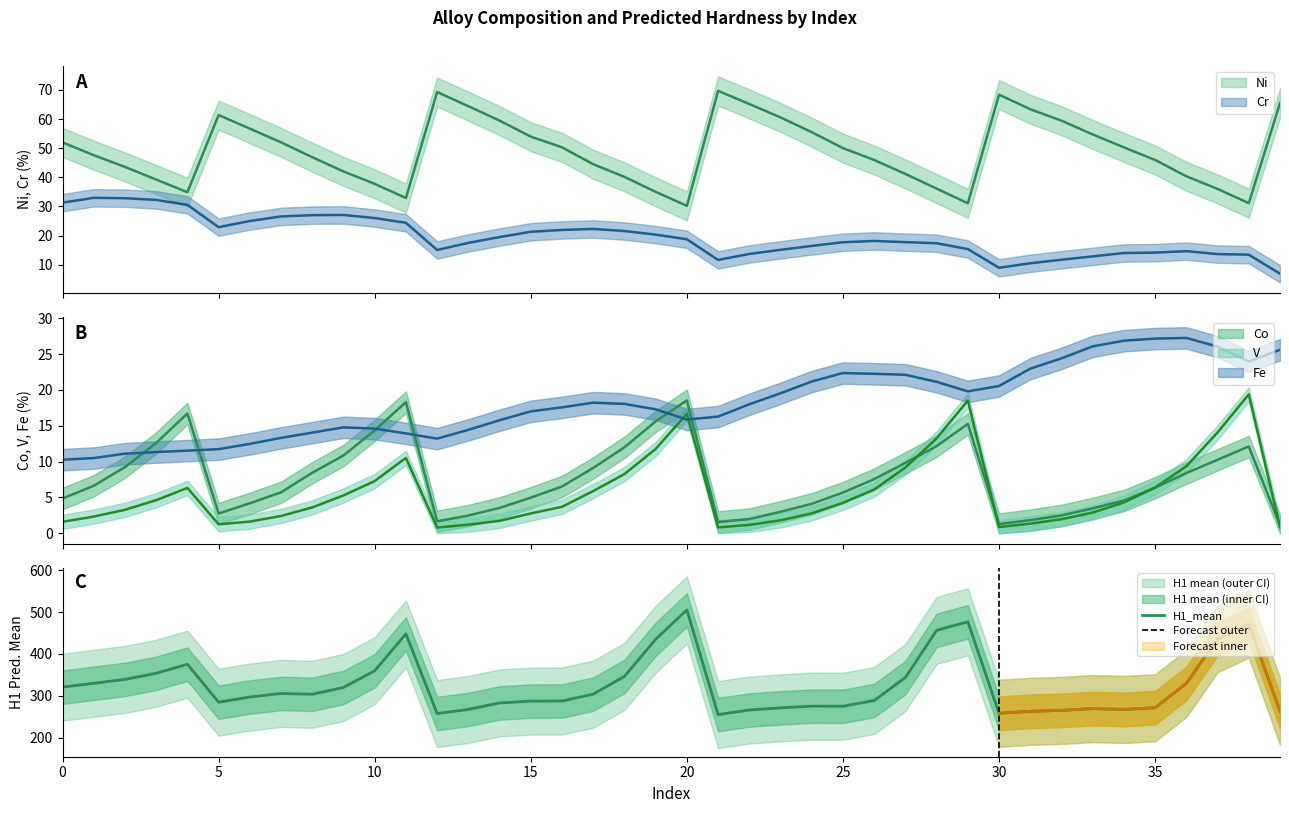

What is the sum of all values?

13017.5